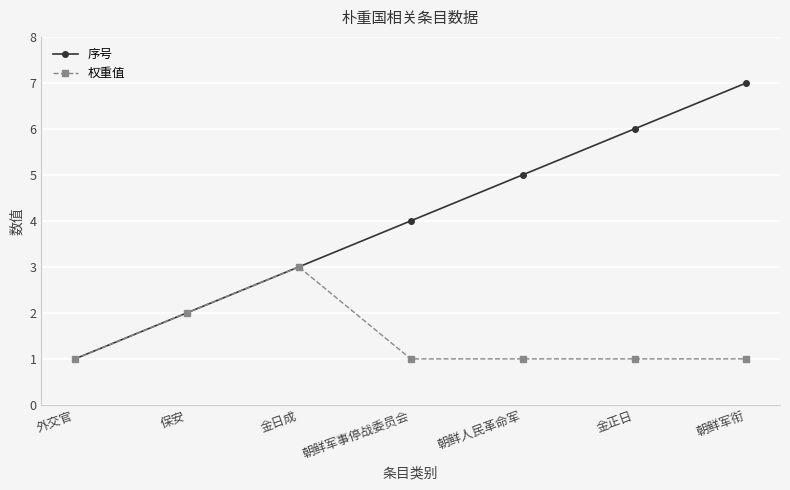

Does the chart have visible grid lines?

Yes